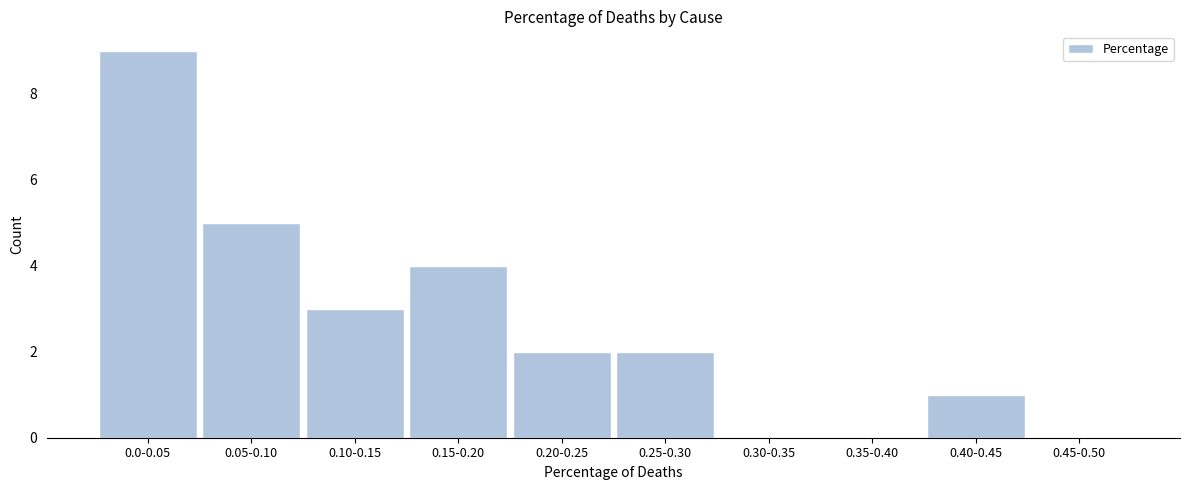

Reading left to right, transcribe all the data shown in this chart.

0.0-0.05=9	0.05-0.10=5	0.10-0.15=3	0.15-0.20=4	0.20-0.25=2	0.25-0.30=2	0.30-0.35=0	0.35-0.40=0	0.40-0.45=1	0.45-0.50=0